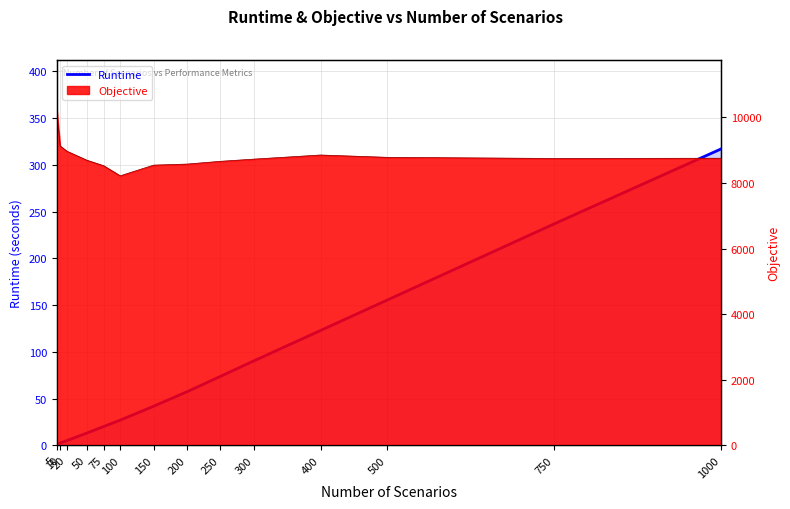

What is the value of the 5th point from the left?

20.1